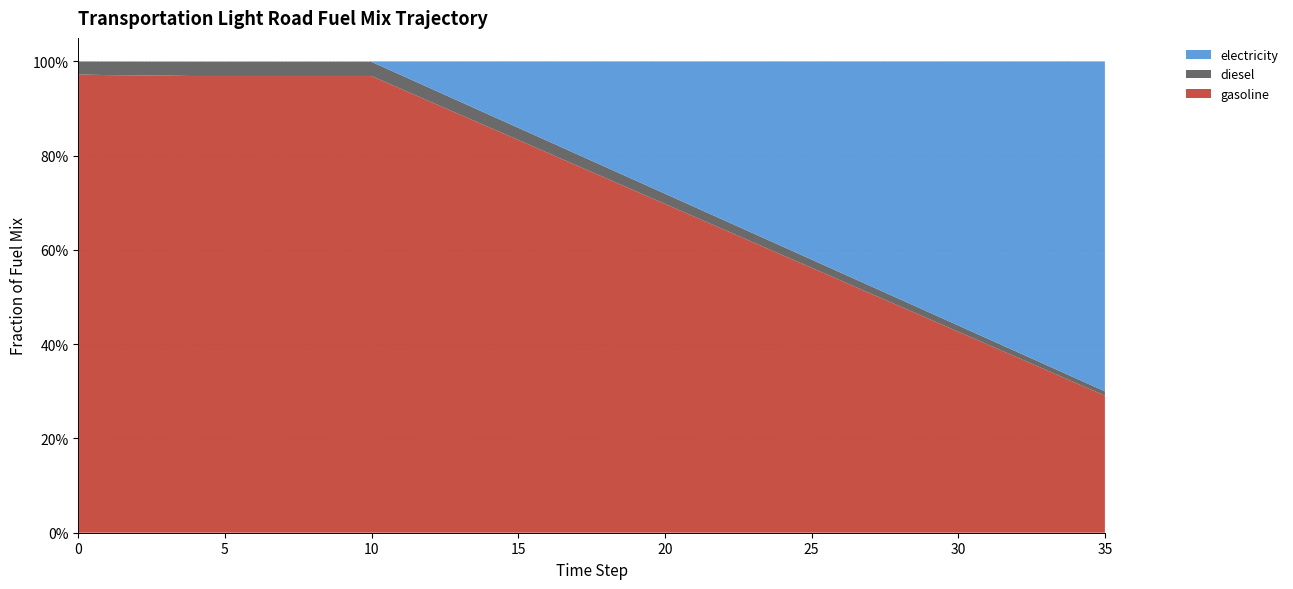

Reading left to right, what are all the values shown in this chart?

diesel: 0=0.0	1=0.0	2=0.0	3=0.0	4=0.0	5=0.0	6=0.0	7=0.0	8=0.0	9=0.0	10=0.0	11=0.0	12=0.0	13=0.0	14=0.0	15=0.0	16=0.0	17=0.0	18=0.0	19=0.0	20=0.0	21=0.0	22=0.0	23=0.0	24=0.0	25=0.0	26=0.0	27=0.0	28=0.0	29=0.0	30=0.0	31=0.0	32=0.0	33=0.0	34=0.0	35=0.0
electricity: 0=0.0	1=0.0	2=0.0	3=0.0	4=0.0	5=0.0	6=0.0	7=0.0	8=0.0	9=0.0	10=0.0	11=0.0	12=0.1	13=0.1	14=0.1	15=0.1	16=0.2	17=0.2	18=0.2	19=0.3	20=0.3	21=0.3	22=0.3	23=0.4	24=0.4	25=0.4	26=0.4	27=0.5	28=0.5	29=0.5	30=0.6	31=0.6	32=0.6	33=0.6	34=0.7	35=0.7
gasoline: 0=1.0	1=1.0	2=1.0	3=1.0	4=1.0	5=1.0	6=1.0	7=1.0	8=1.0	9=1.0	10=1.0	11=0.9	12=0.9	13=0.9	14=0.9	15=0.8	16=0.8	17=0.8	18=0.8	19=0.7	20=0.7	21=0.7	22=0.6	23=0.6	24=0.6	25=0.6	26=0.5	27=0.5	28=0.5	29=0.5	30=0.4	31=0.4	32=0.4	33=0.3	34=0.3	35=0.3